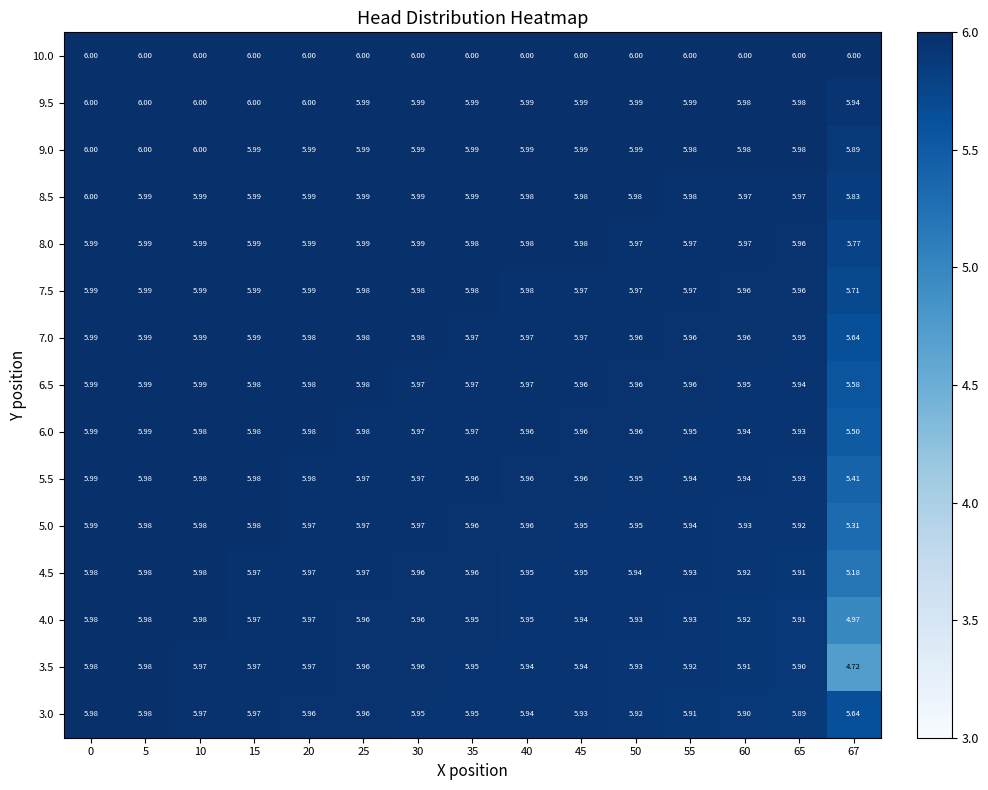

Is the value of 7.5 at 45 greater than the value of 6.0 at 0?

No